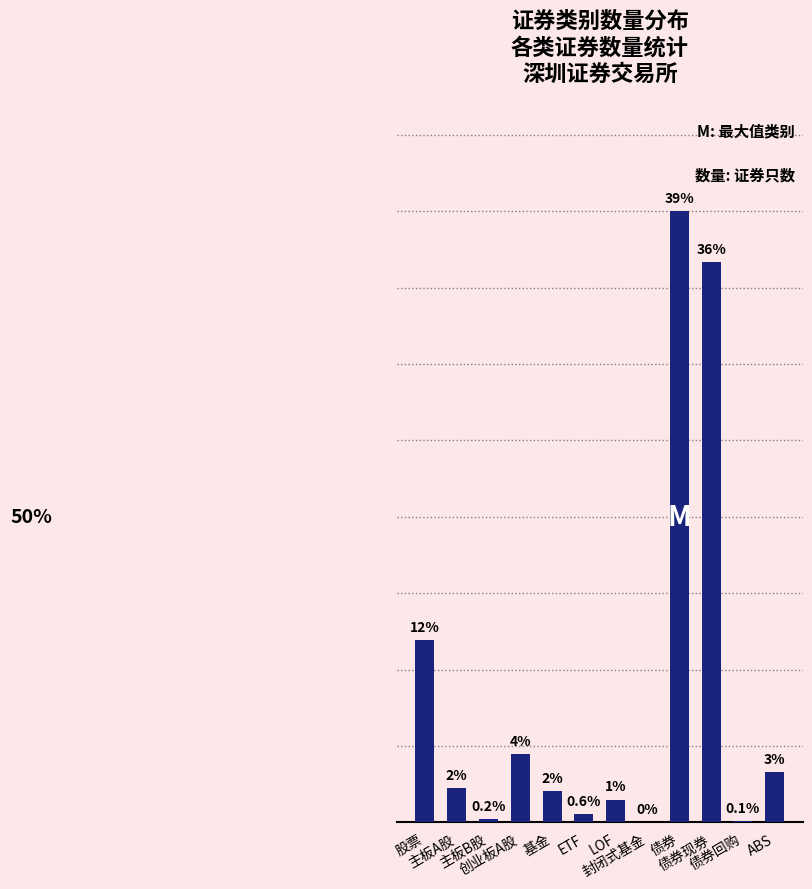

Where does the data first go above 459?

股票